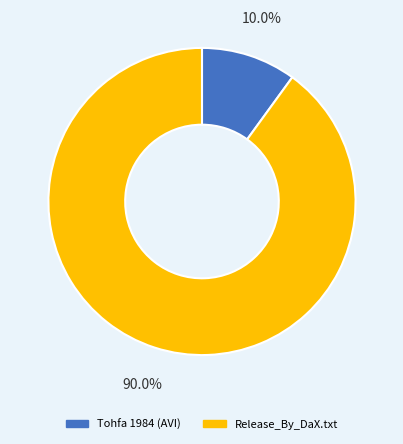

Which has a higher value, Tohfa 1984 (AVI) or Release_By_DaX.txt?

Release_By_DaX.txt